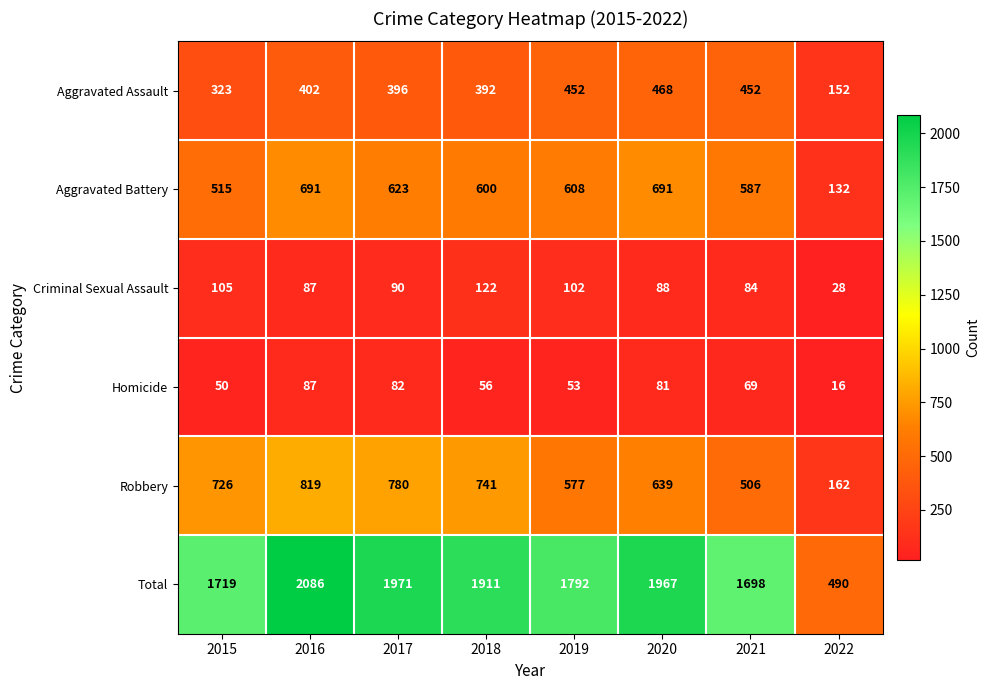

How many data points in Criminal Sexual Assault are less than 90?

4